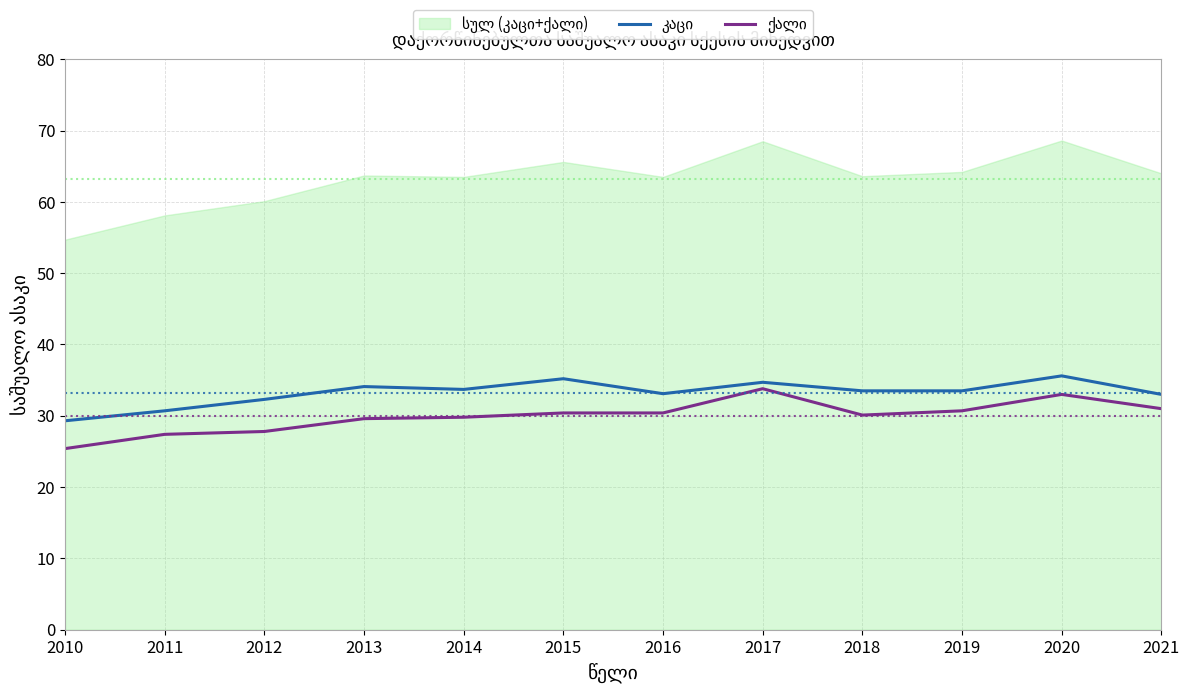

True or false: კაცი and ქალი intersect in this chart.

False